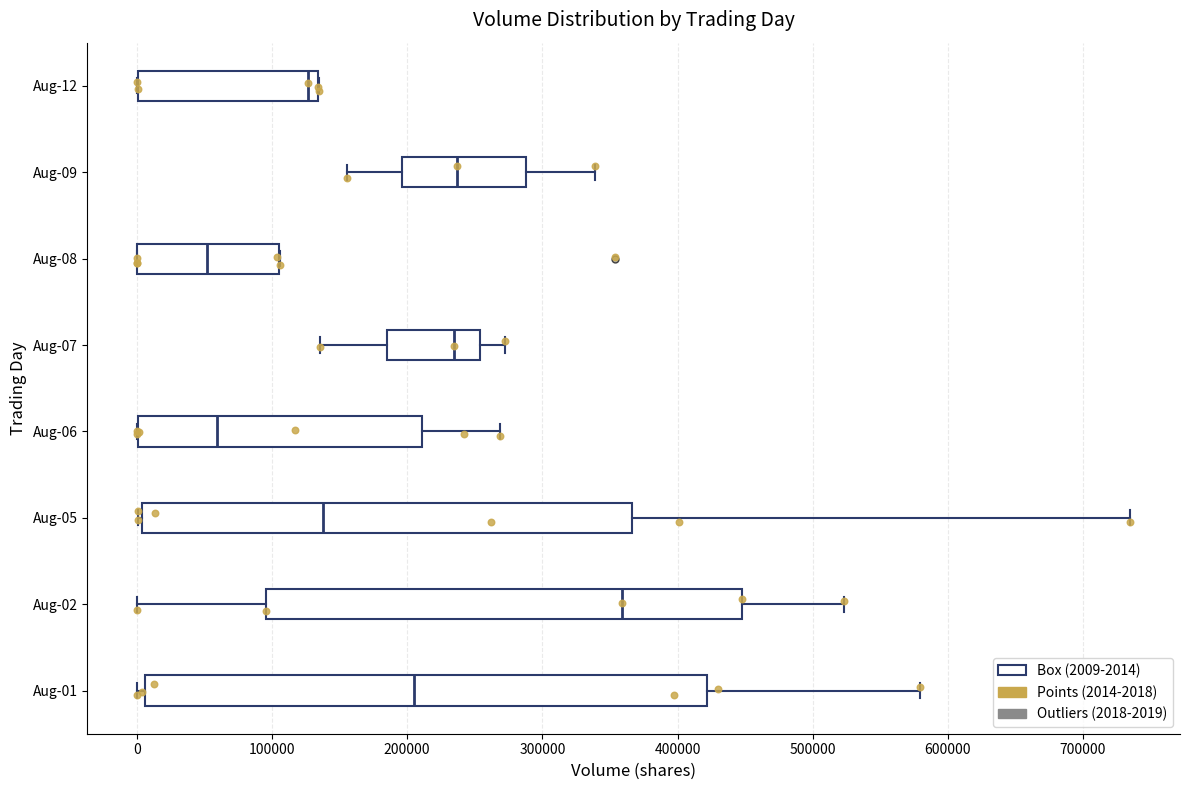

Reading bottom to top, transcribe this box plot: for each box, give where its median line is, the range the box spans, and where its two whiskers end, as read against the x-axis. The values are not printed on the chart, so give them approximately, as read against the axis.

Aug-01: median 210000, box 10000 to 420000, whiskers 0 to 580000
Aug-02: median 360000, box 100000 to 450000, whiskers 0 to 520000
Aug-05: median 140000, box 0 to 370000, whiskers 0 (just left of the box's left edge) to 730000
Aug-06: median 60000, box 0 to 210000, whiskers 0 to 270000
Aug-07: median 230000, box 190000 to 250000, whiskers 140000 to 270000
Aug-08: median 50000, box 0 to 110000, whiskers 0 to 110000
Aug-09: median 240000, box 200000 to 290000, whiskers 160000 to 340000
Aug-12: median 130000 (just left of the box's right edge), box 0 to 130000, whiskers 0 to 140000